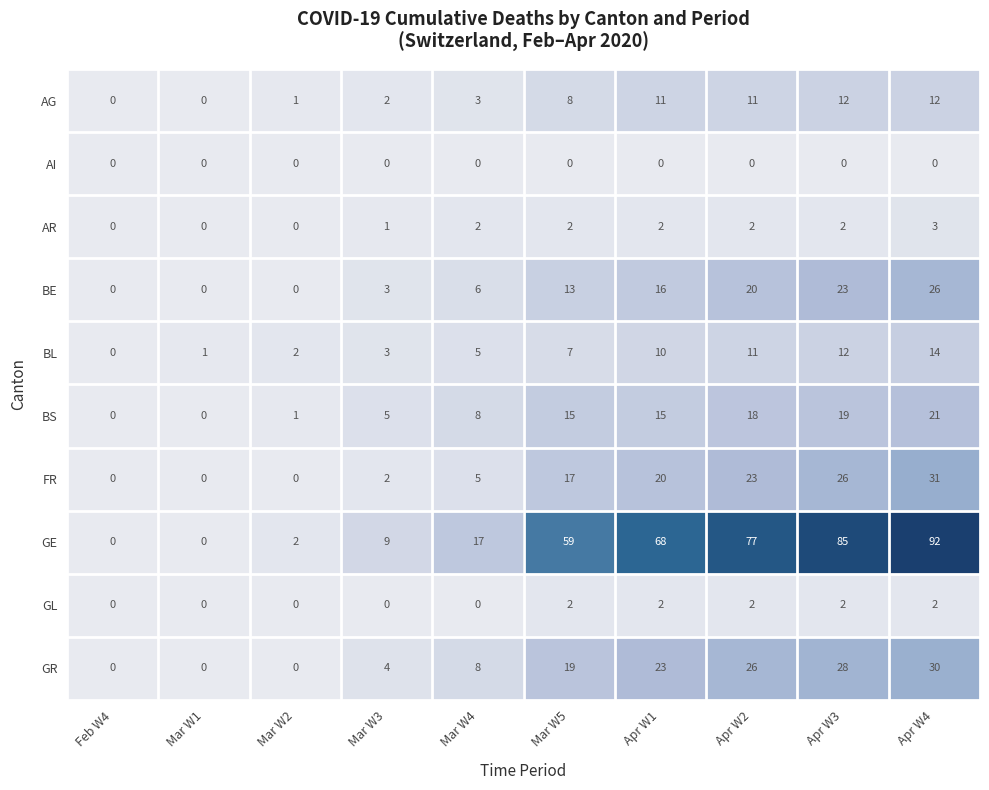

Between Mar W2 and Apr W4, which series saw the biggest shift?

GE